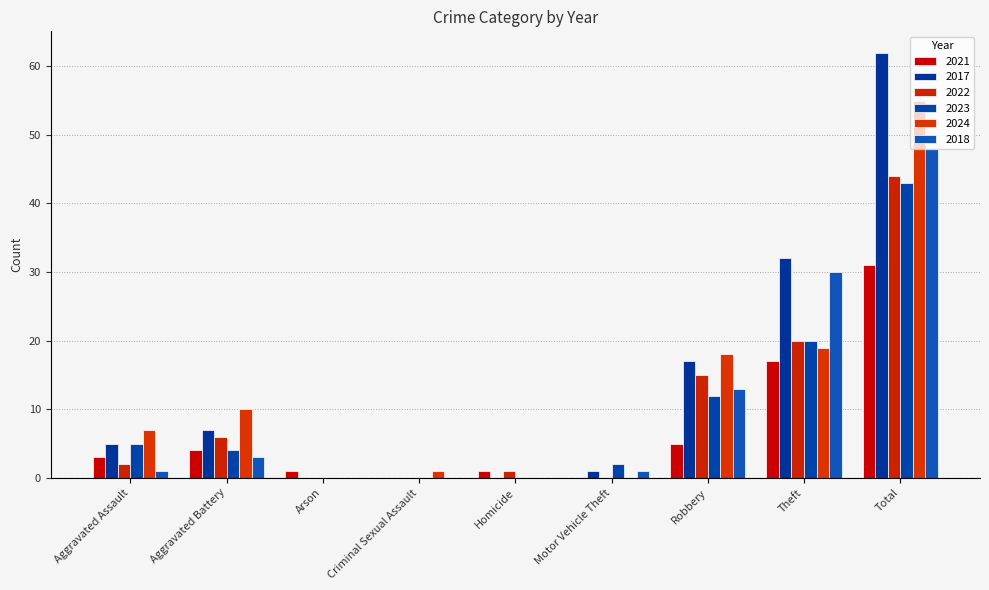

What is the spread (max minus min) of values at Robbery?

13